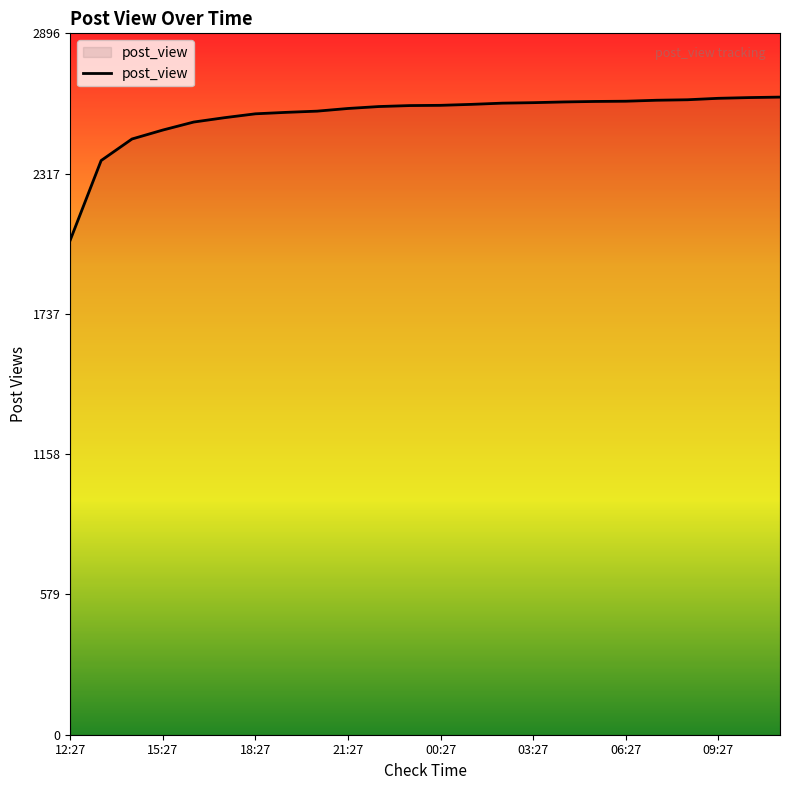

What is the smallest value displayed?

2043